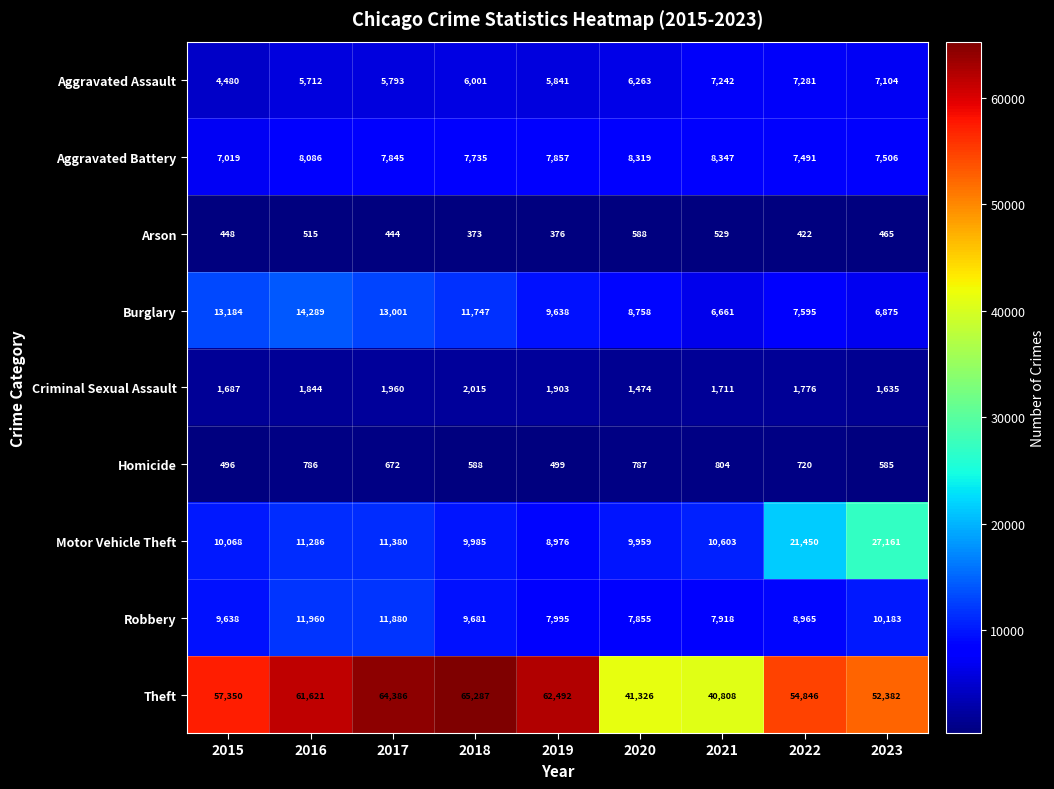

At how many categories does at least one series exceed 7042?

9